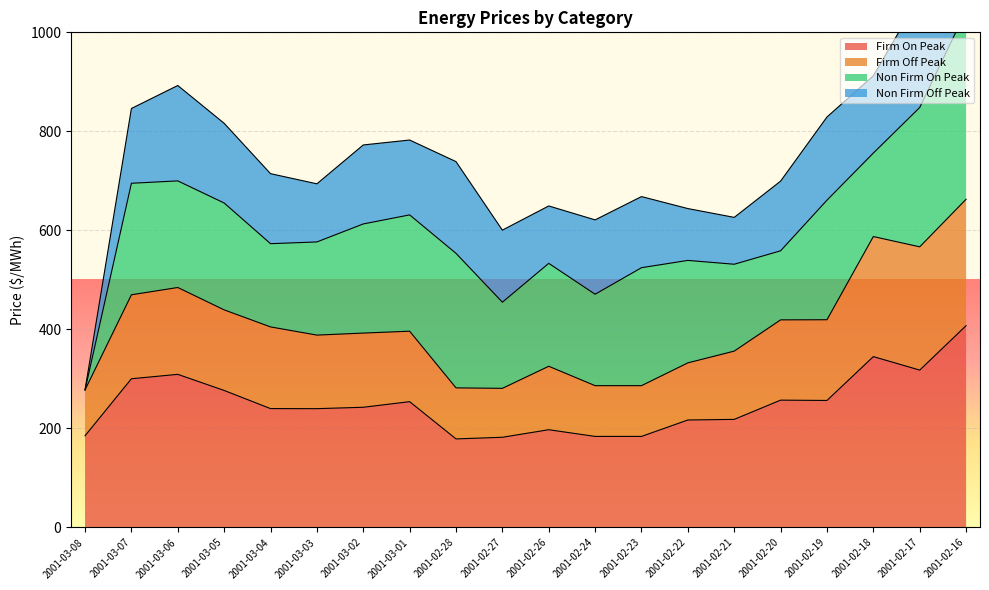

At which category does Firm On Peak reach its first local peak?

2001-03-06